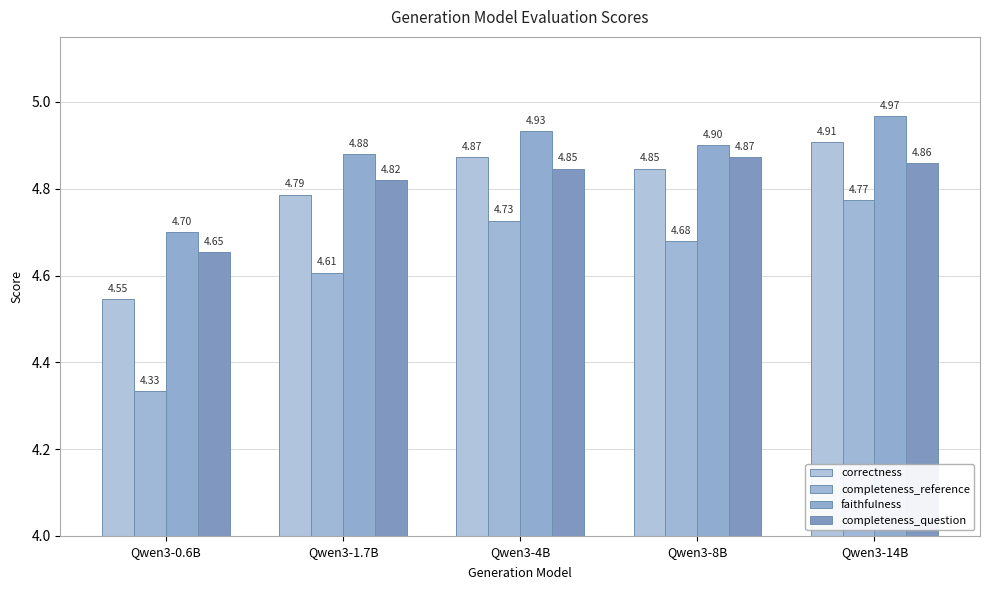

What are all the series names shown in the legend?

correctness, completeness_reference, faithfulness, completeness_question